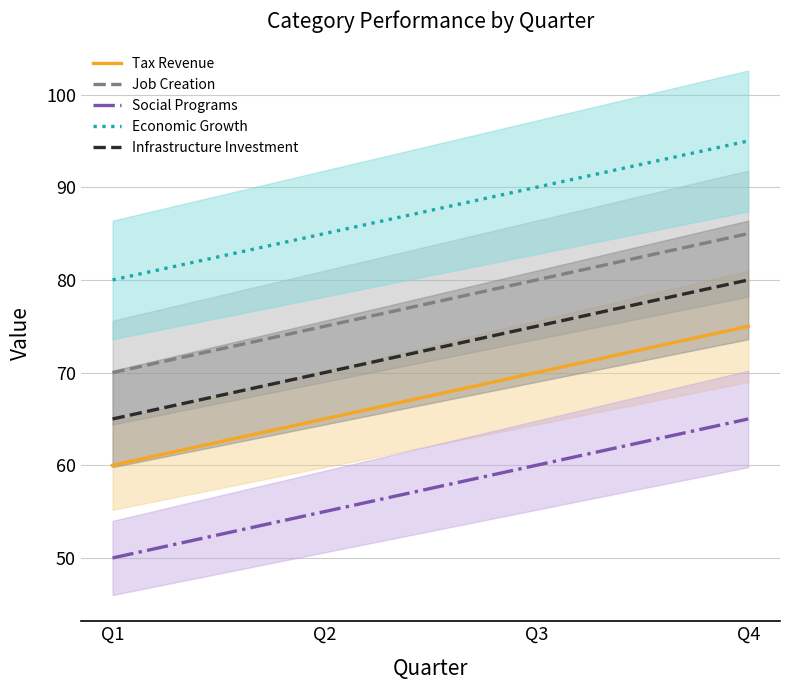

What is the greatest value displayed?

95